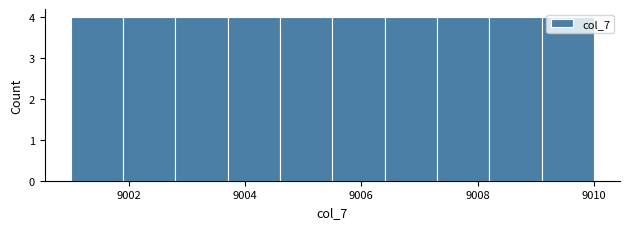

How tall is the bar that spans 9008.2 to 9009.1 on the x-axis? Neither the bar edges nor the heights are printed on the chart, so give them approximately, as read against the axes.

4